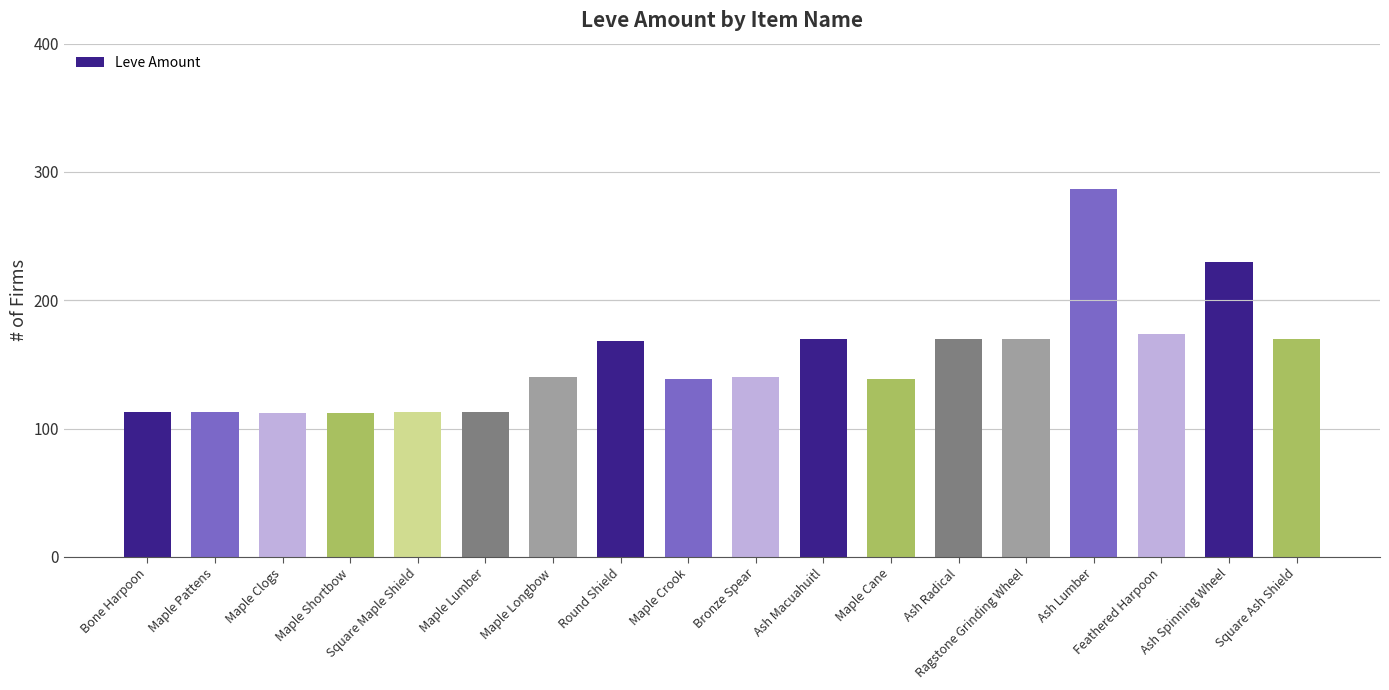

Does the chart contain any negative values?

No